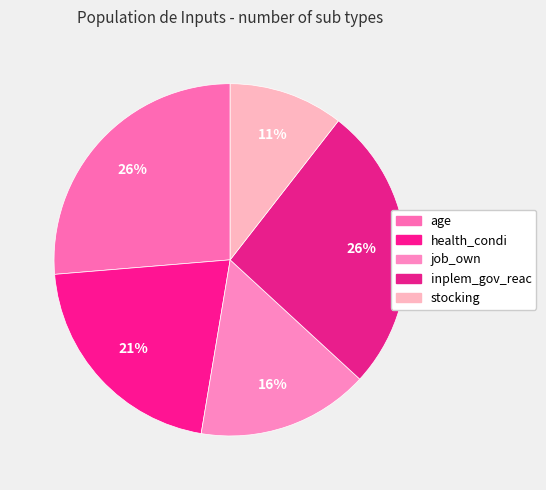

Combined, do inplem_gov_reac and health_condi account for over 50%?

No